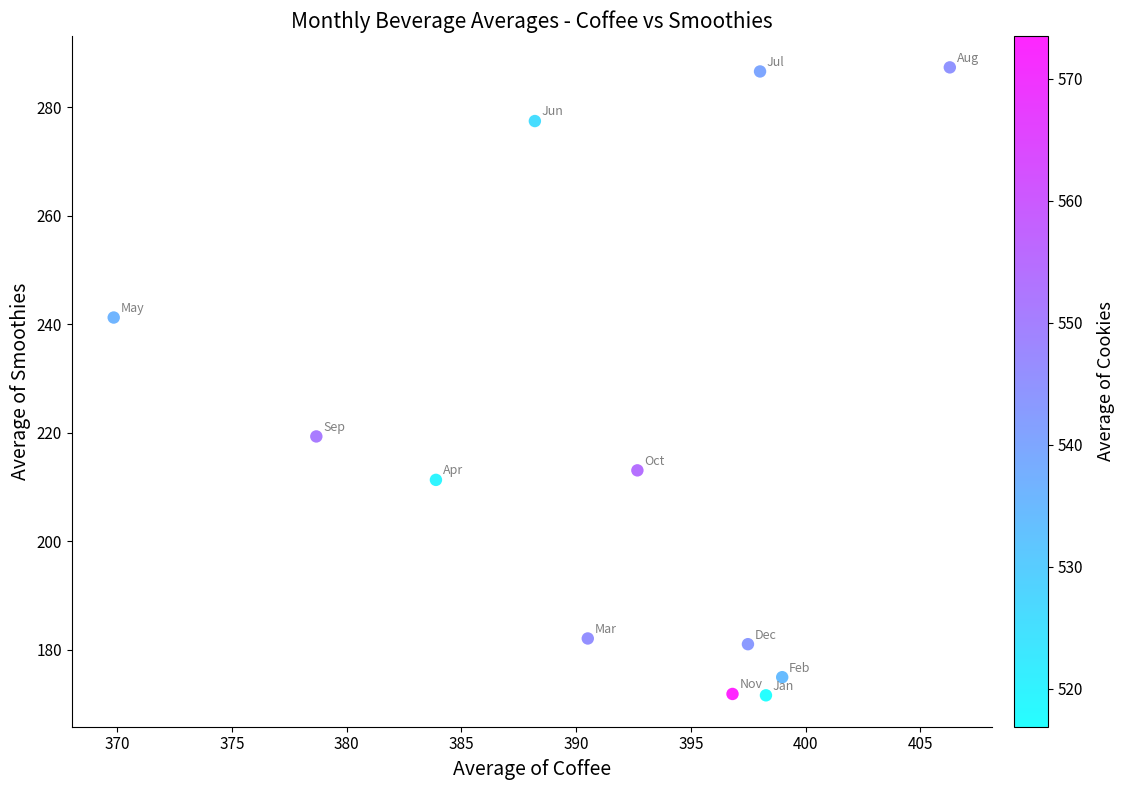

What is the range of X values (max minus min)?

36.4